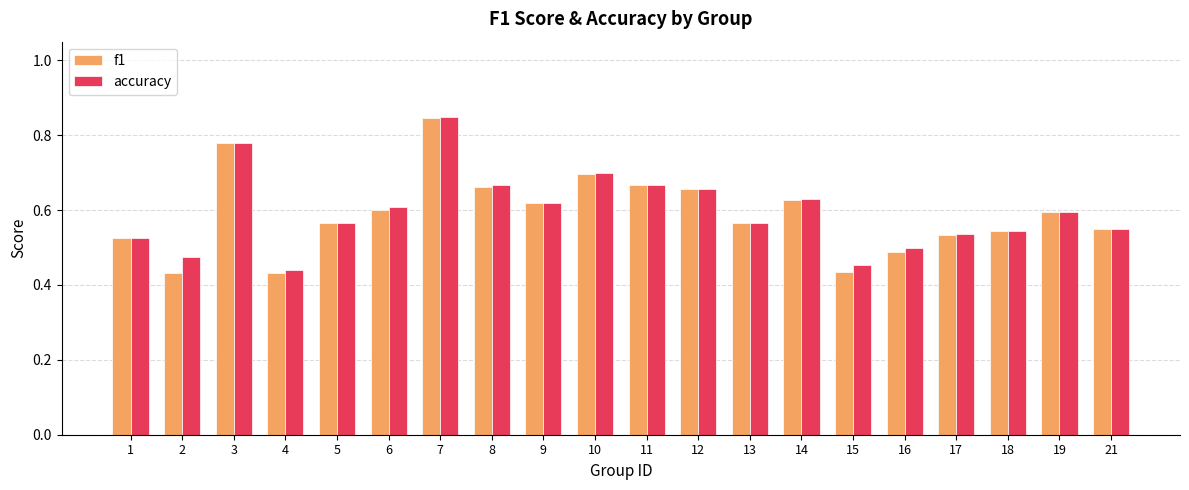

Between 6 and 19, which series saw the biggest shift?

accuracy